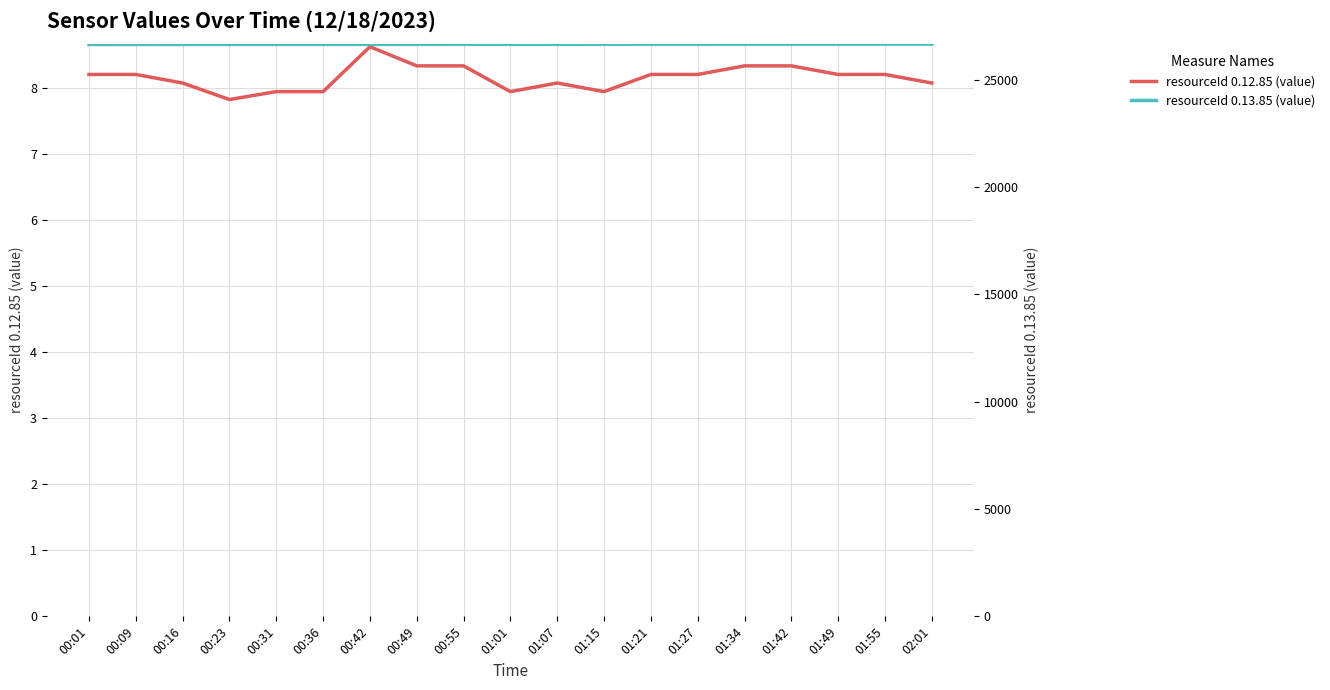

Reading left to right, extract all data points from this chart.

resourceId 0.12.85 (value): 00:01=8.2	00:09=8.2	00:16=8.1	00:23=7.8	00:31=8.0	00:36=8.0	00:42=8.6	00:49=8.3	00:55=8.3	01:01=8.0	01:07=8.1	01:15=8.0	01:21=8.2	01:27=8.2	01:34=8.3	01:42=8.3	01:49=8.2	01:55=8.2	02:01=8.1
resourceId 0.13.85 (value): 00:01=26637.6	00:09=26638.7	00:16=26639.6	00:23=26640.7	00:31=26641.7	00:36=26642.4	00:42=26643.3	00:49=26644.2	00:55=26645.0	01:01=26646.0	01:07=26646.8	01:15=26647.9	01:21=26648.8	01:27=26649.6	01:34=26650.6	01:42=26651.7	01:49=26652.7	01:55=26653.6	02:01=26654.4